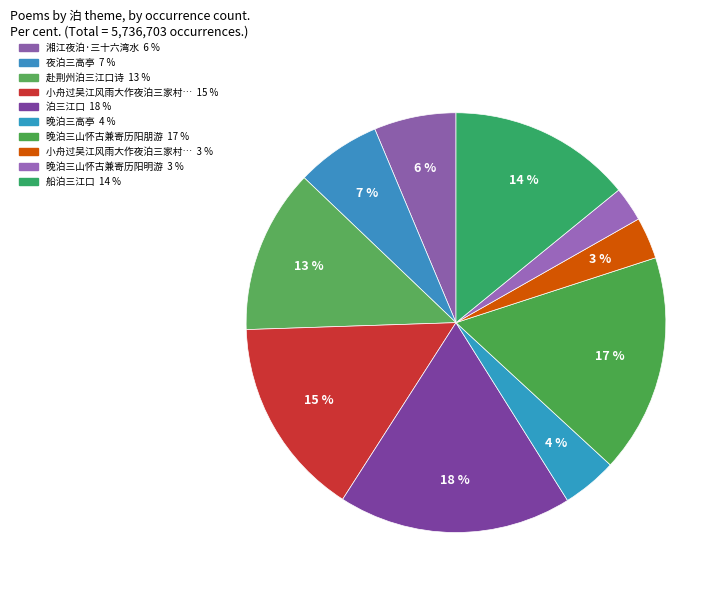

Count the number of slices in the pie.

10